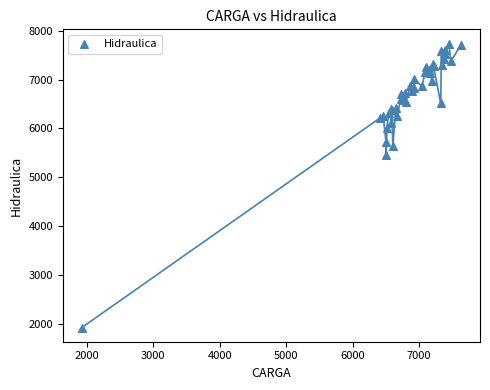

What Y value in the scatter plot is closest to 4829?

5459.9